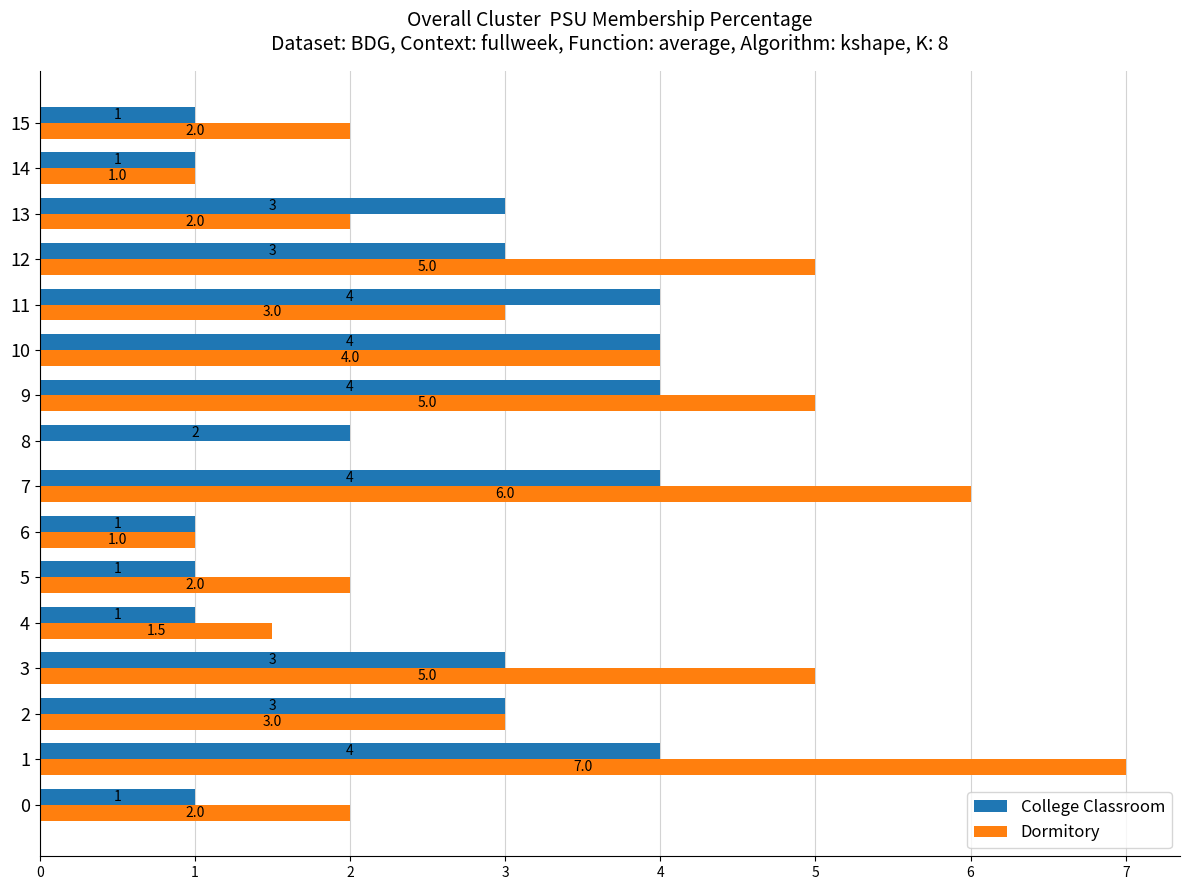

How many values in Dormitory are above zero?

15